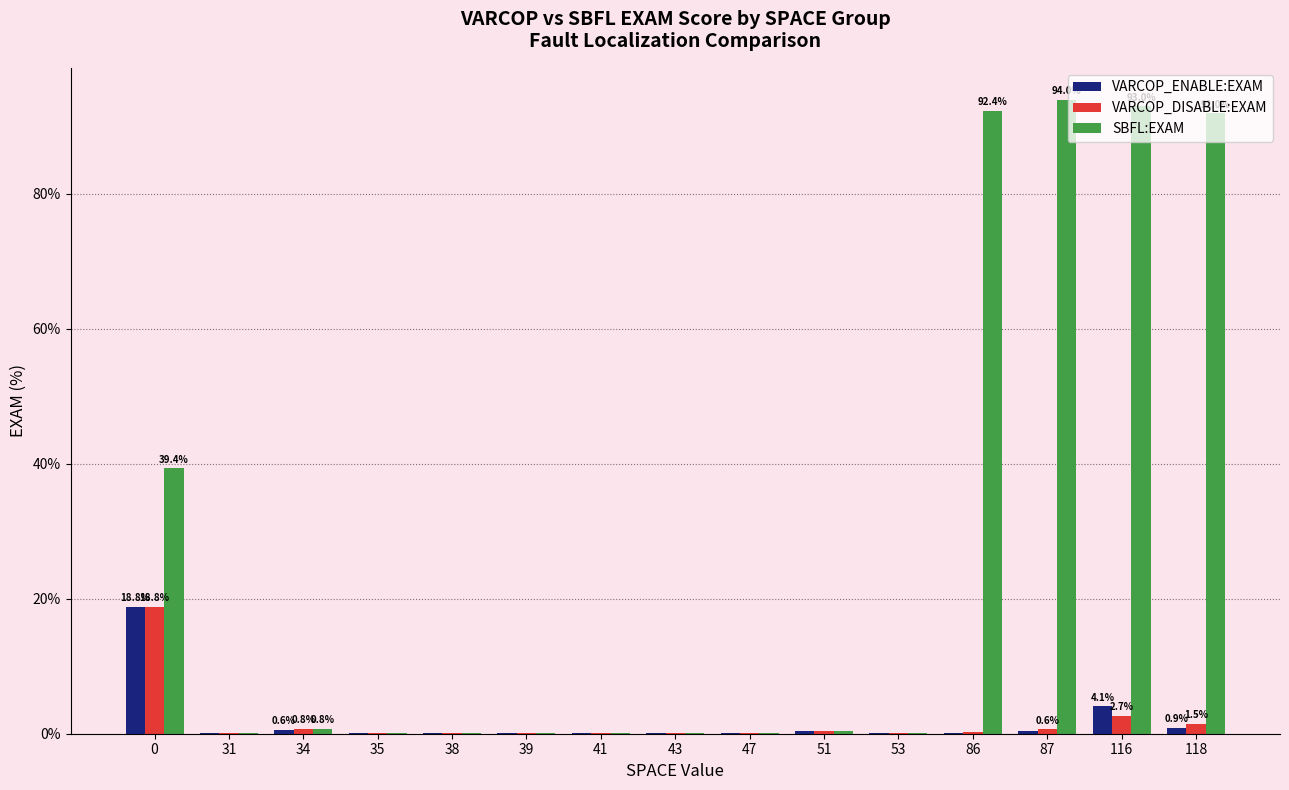

What is the highest value of the VARCOP_DISABLE:EXAM series?

18.8